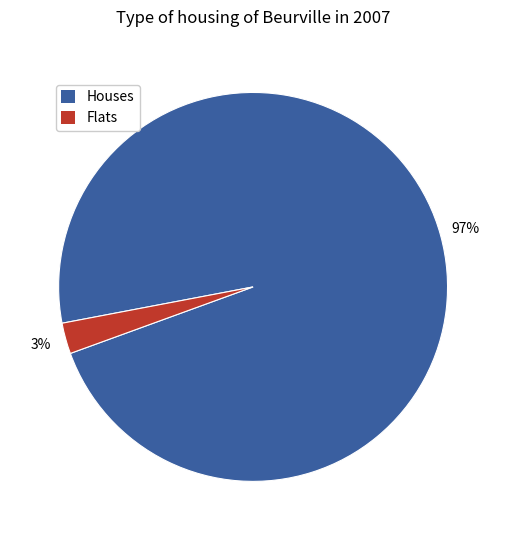

Does any single category account for the majority?

Yes